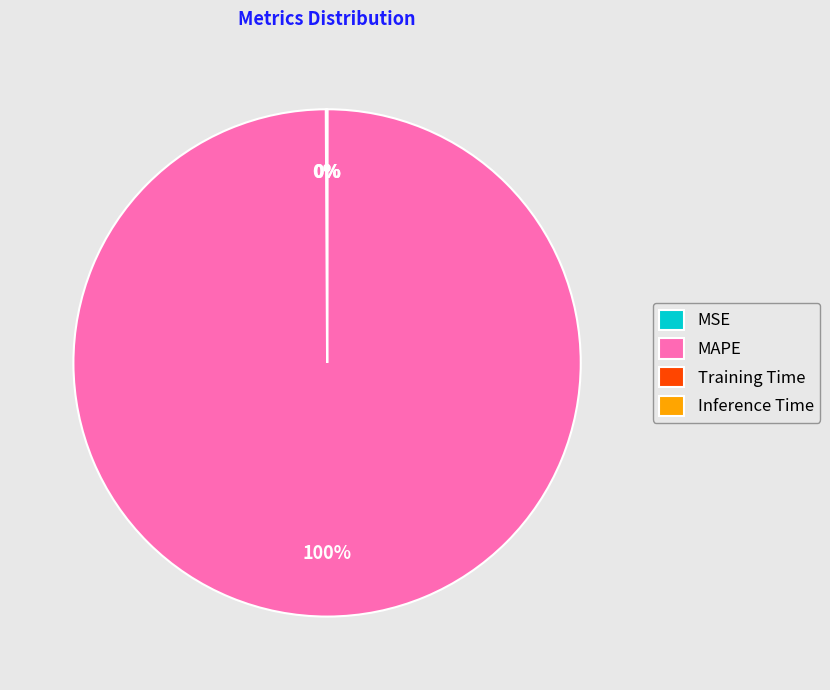

The MAPE slice represents 100% of the pie. True or false?

True